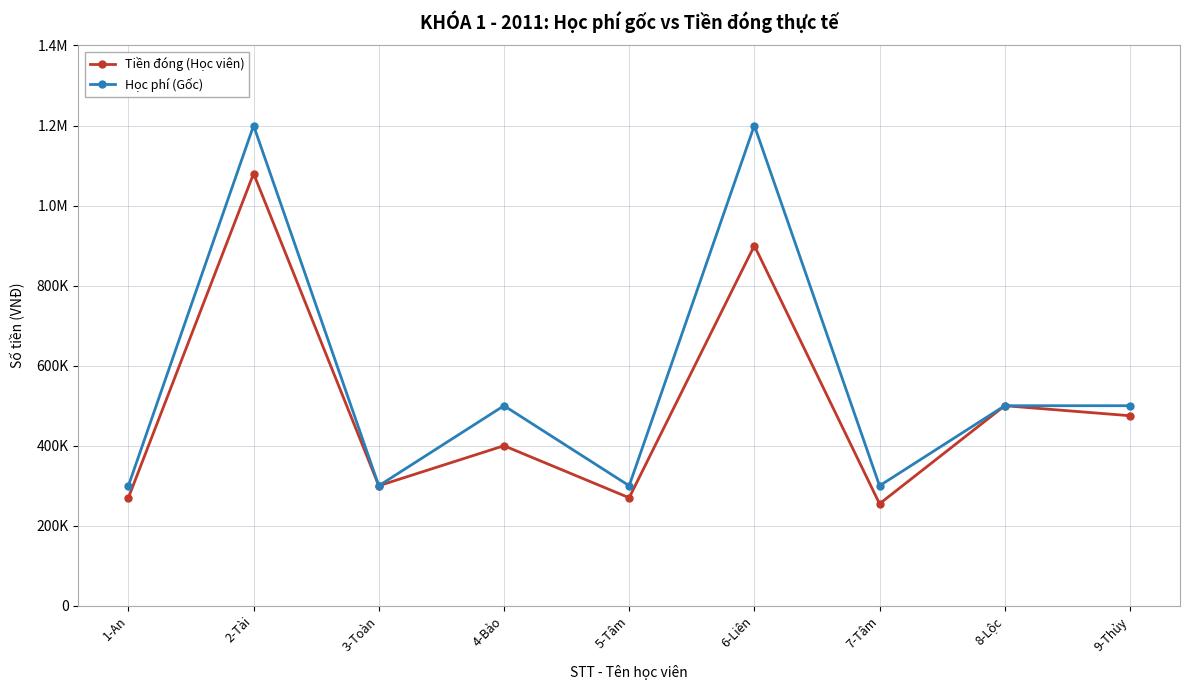

Which has a higher value, 5-Tâm or 2-Tài?

2-Tài